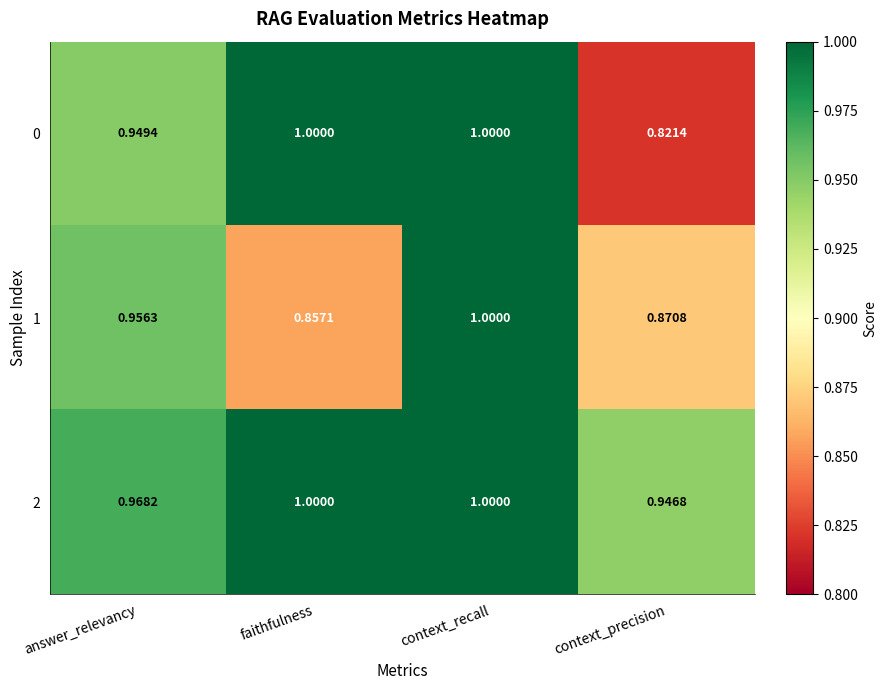

Between answer_relevancy and context_recall, which series saw the biggest shift?

0